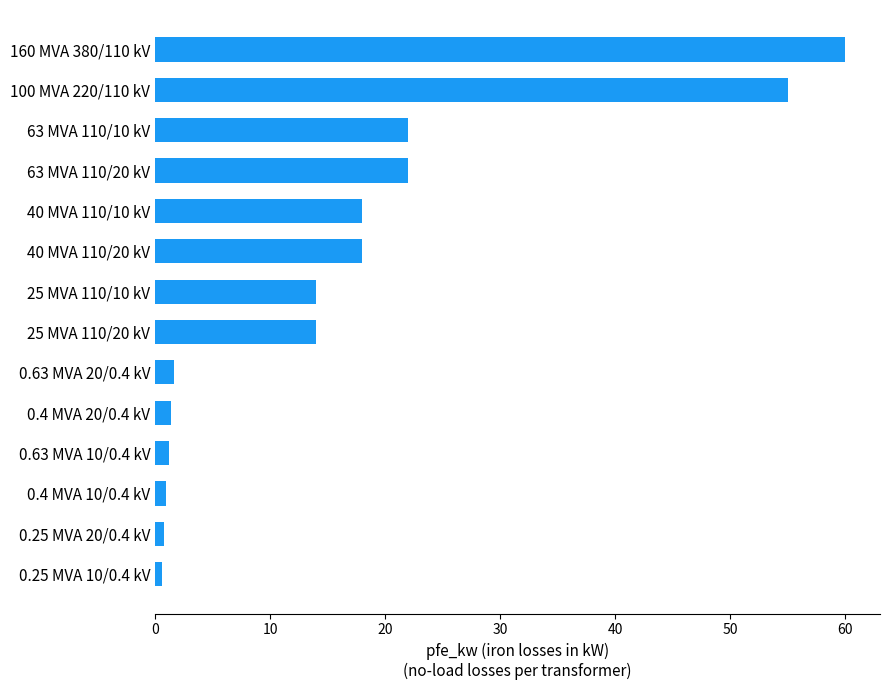

What is the difference between the values at 160 MVA 380/110 kV and 63 MVA 110/10 kV?

38.0